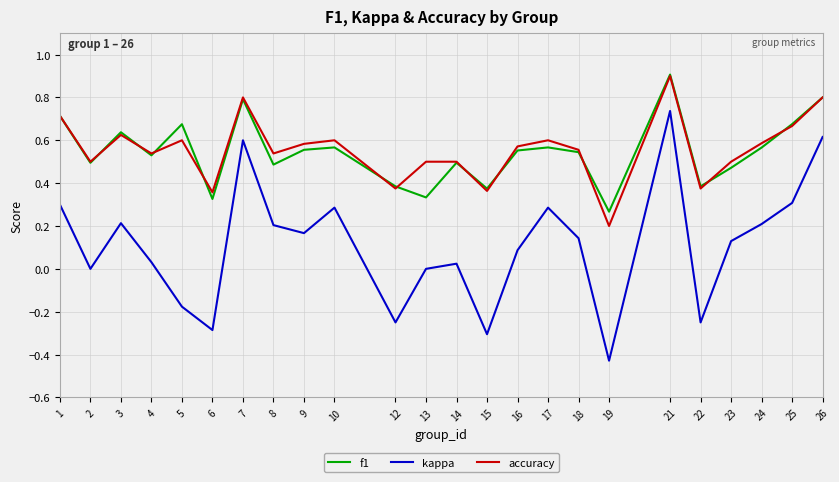

Which series has the widest spread of values?

kappa